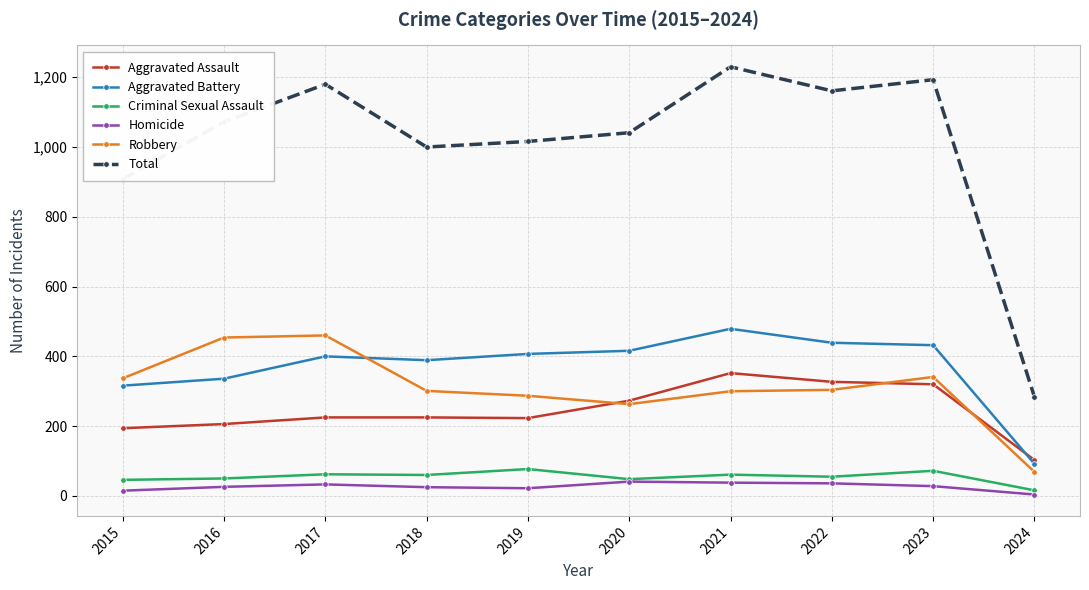

Which label corresponds to the largest value in the chart?

2021